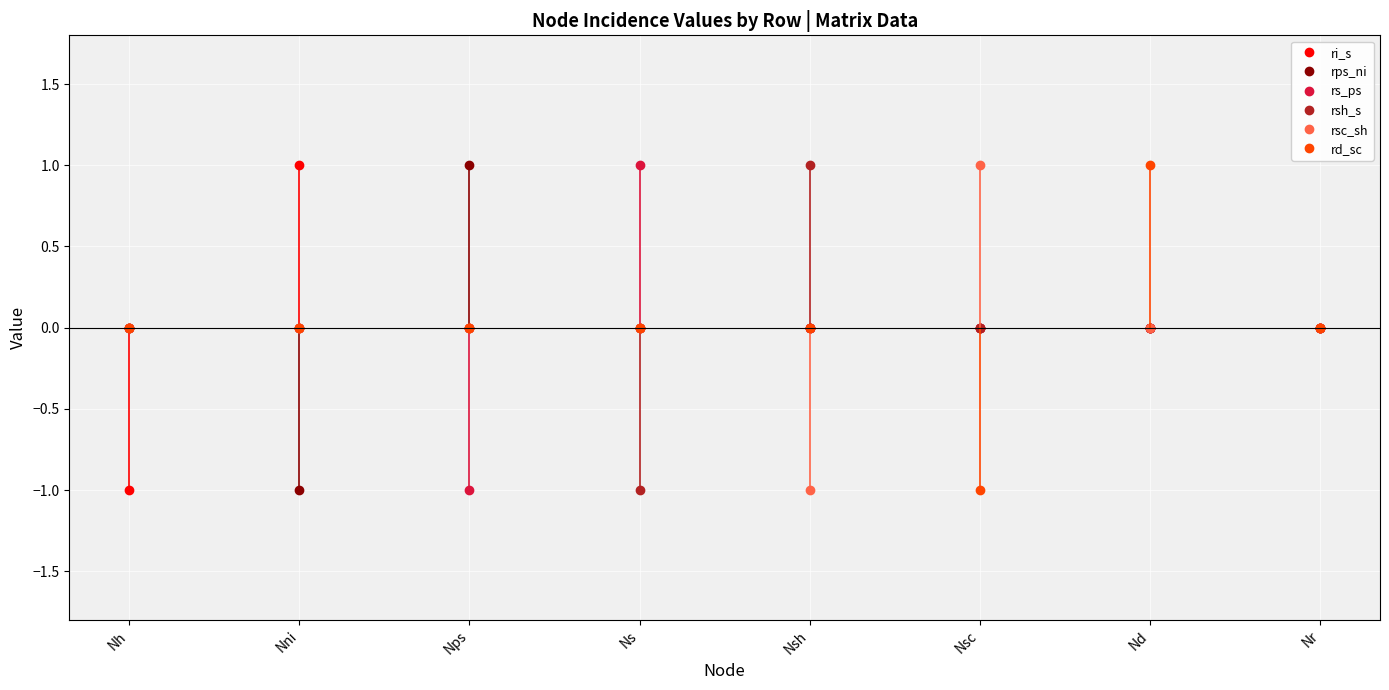

What is the total value across all series at Nd?

1